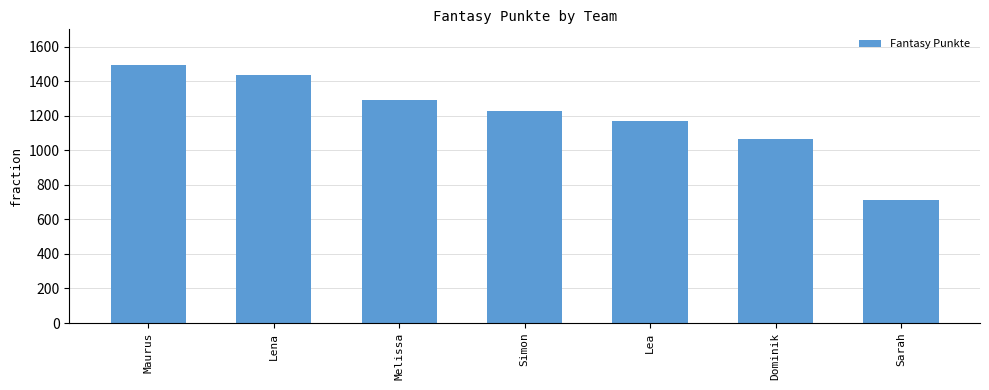

Reading left to right, transcribe all the data shown in this chart.

Maurus=1496	Lena=1434	Melissa=1291	Simon=1230	Lea=1170	Dominik=1063	Sarah=713